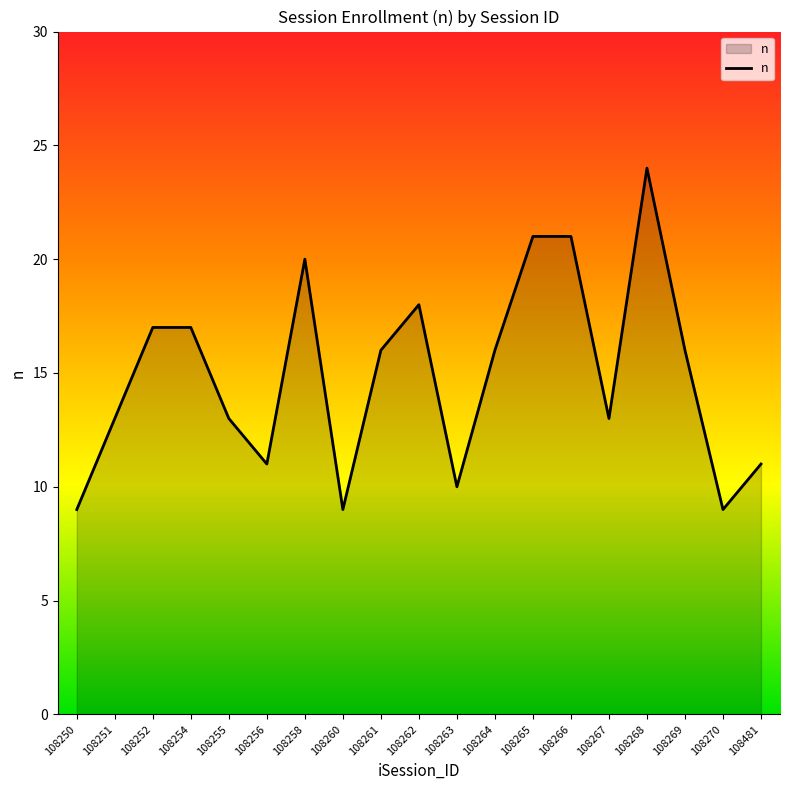

What is the difference between the values at 108264 and 108251?

3